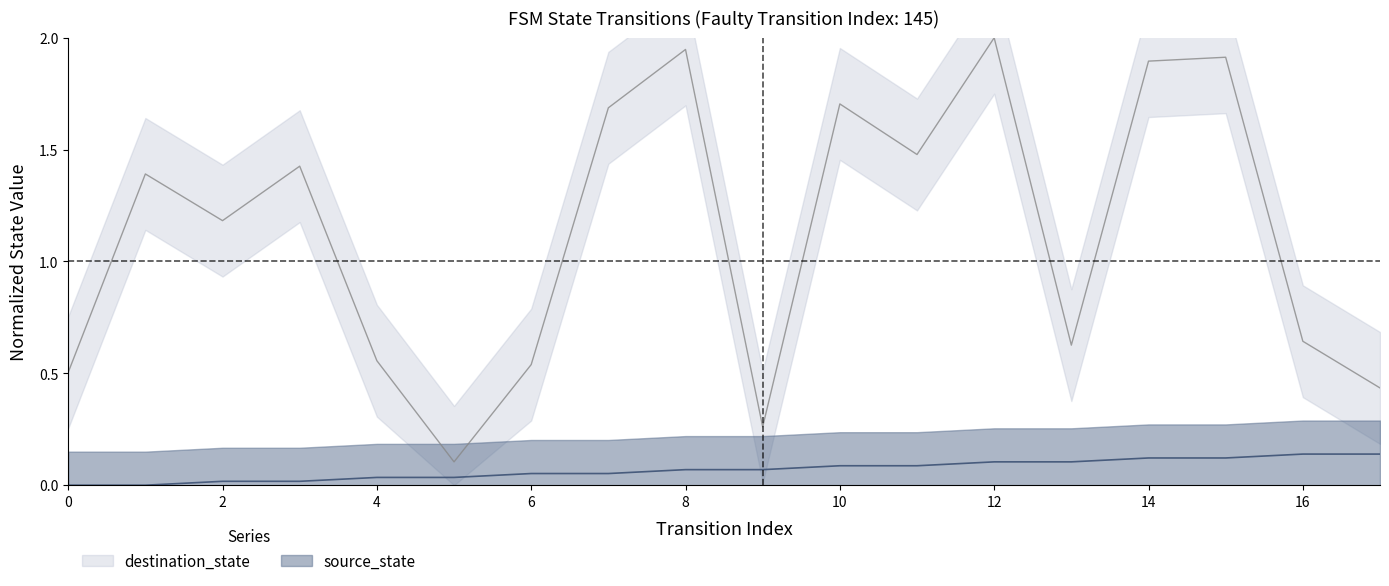

Read the destination_state value at 15.

1.9